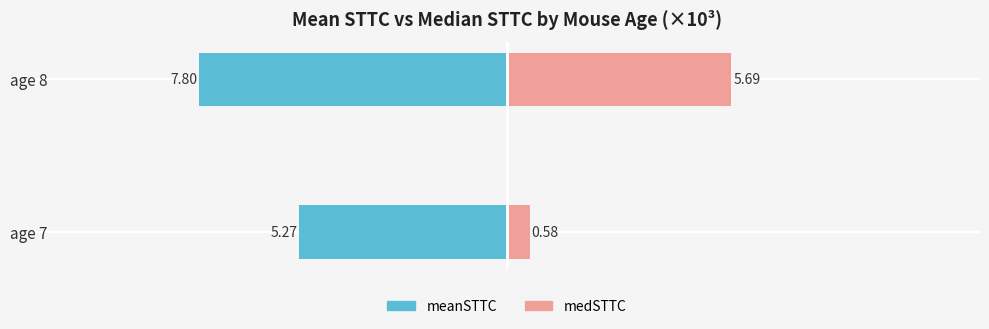

How many values in the medSTTC series are below 5?

1